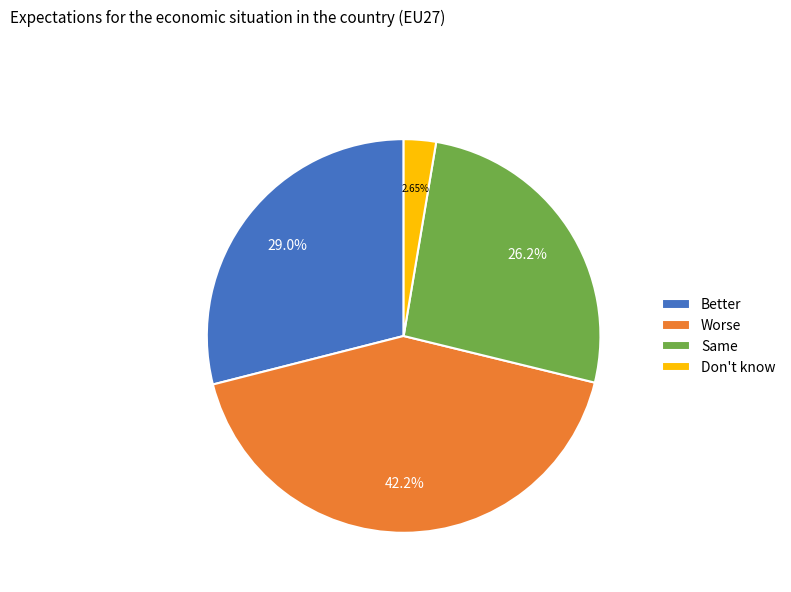

What percentage is the Worse slice, to the nearest percent?

42%